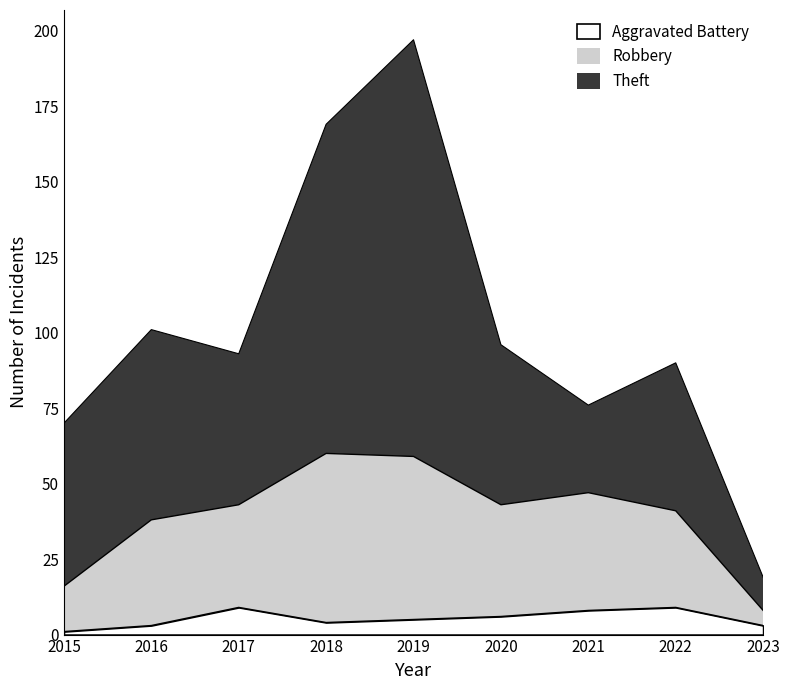

Does the chart display data point markers on the line(s)?

No